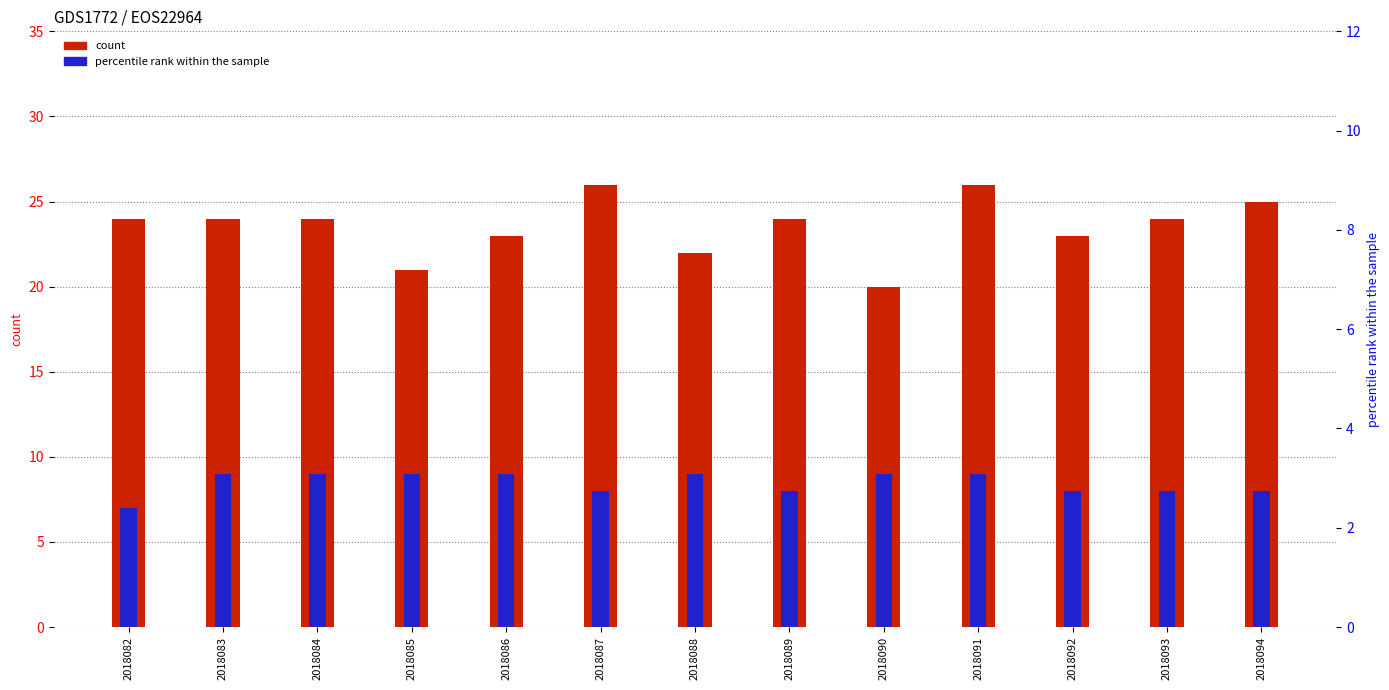

Where is col_5 (count) nearest to the value 23?

2018086